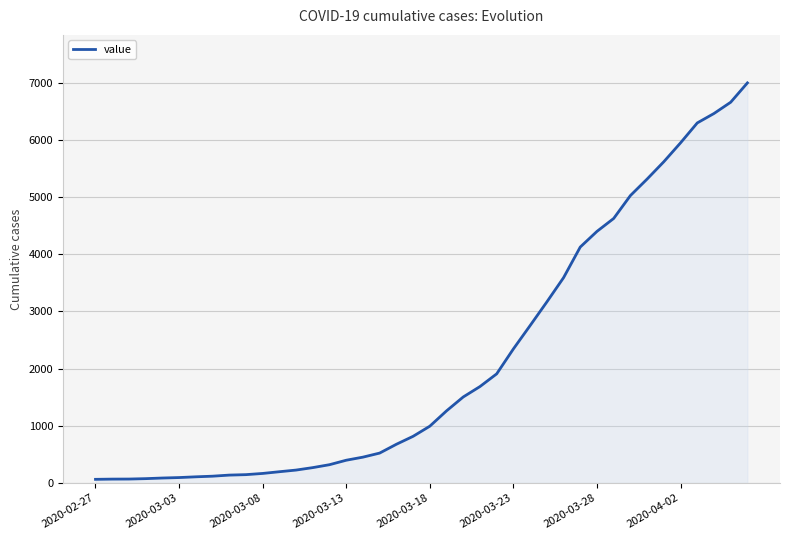

How many lines are shown in the chart?

1